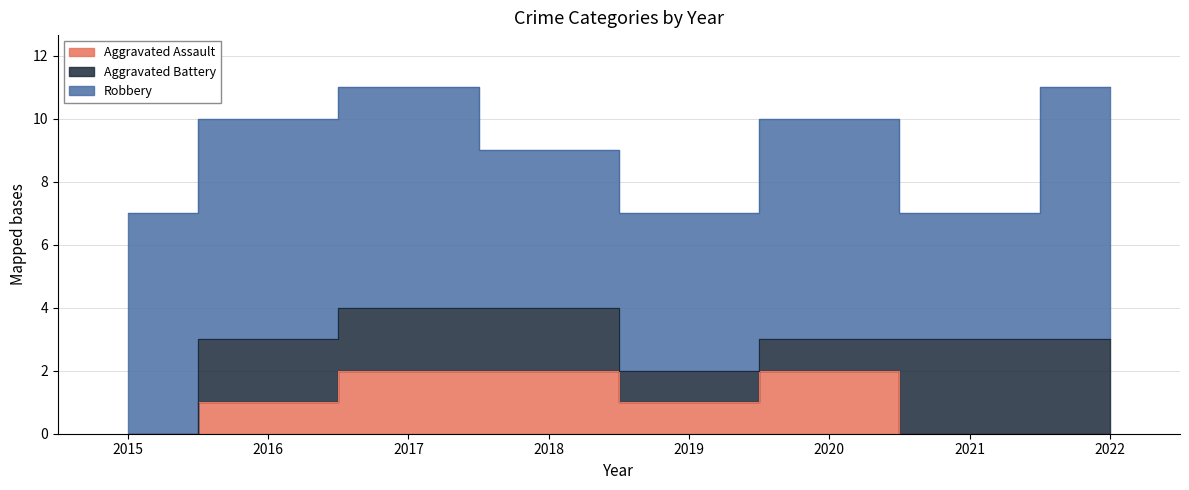

At how many categories does at least one series exceed 3?

8